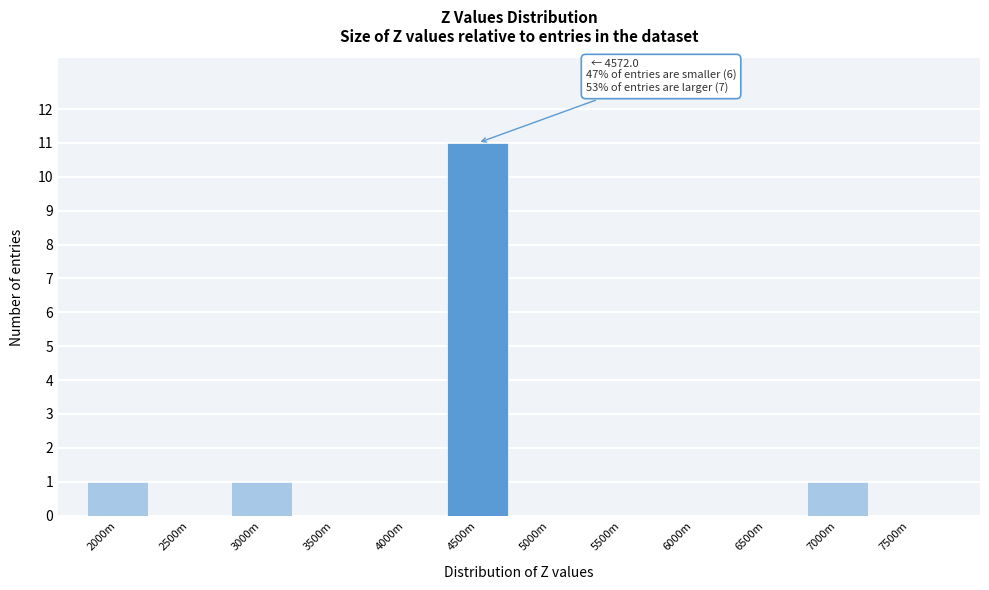

Reading left to right, what are all the values shown in this chart?

2000m=1	2500m=0	3000m=1	3500m=0	4000m=0	4500m=11	5000m=0	5500m=0	6000m=0	6500m=0	7000m=1	7500m=0